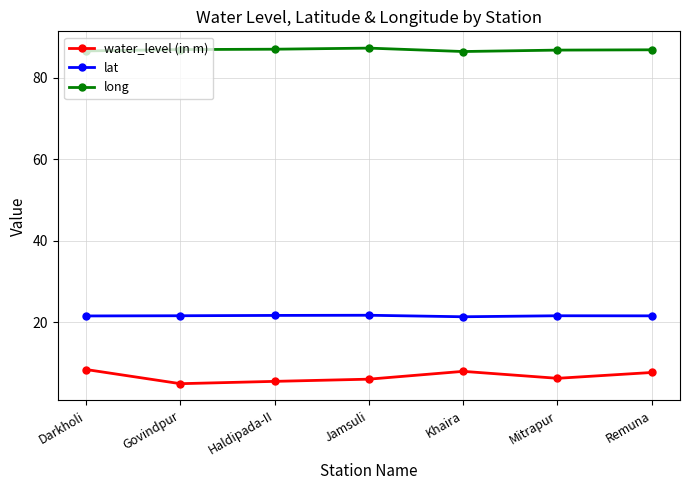

The value of long at Mitrapur is 86.8. True or false?

True